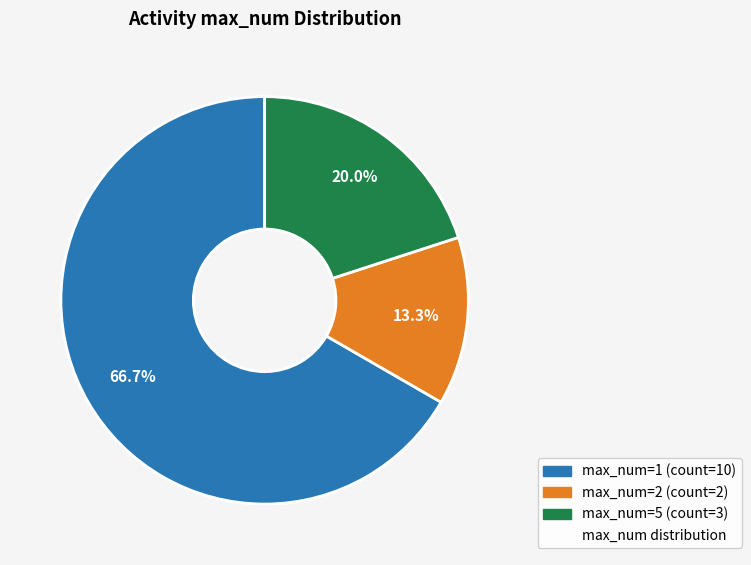

Is there any slice that represents more than half of the pie?

Yes